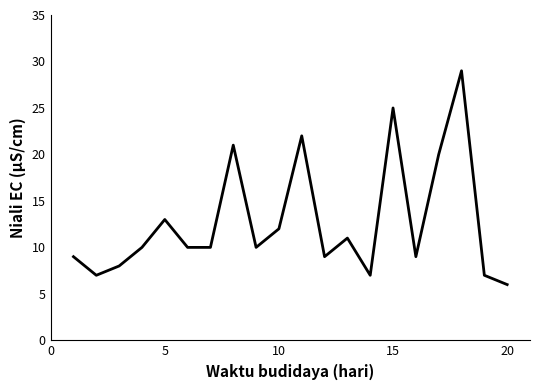

What is the maximum value shown in the chart?

29